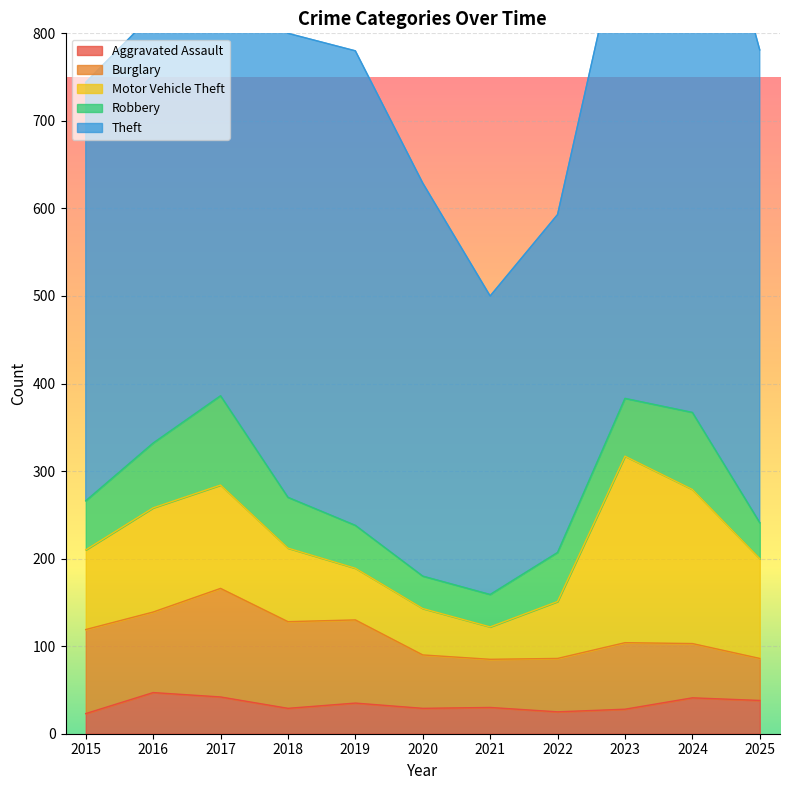

What is the lowest value of the Robbery series?

37